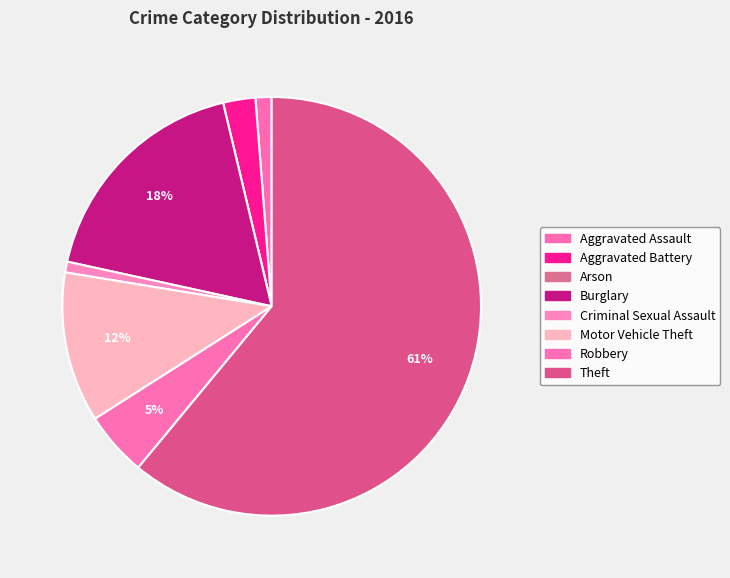

Is Aggravated Assault the majority of the pie?

No